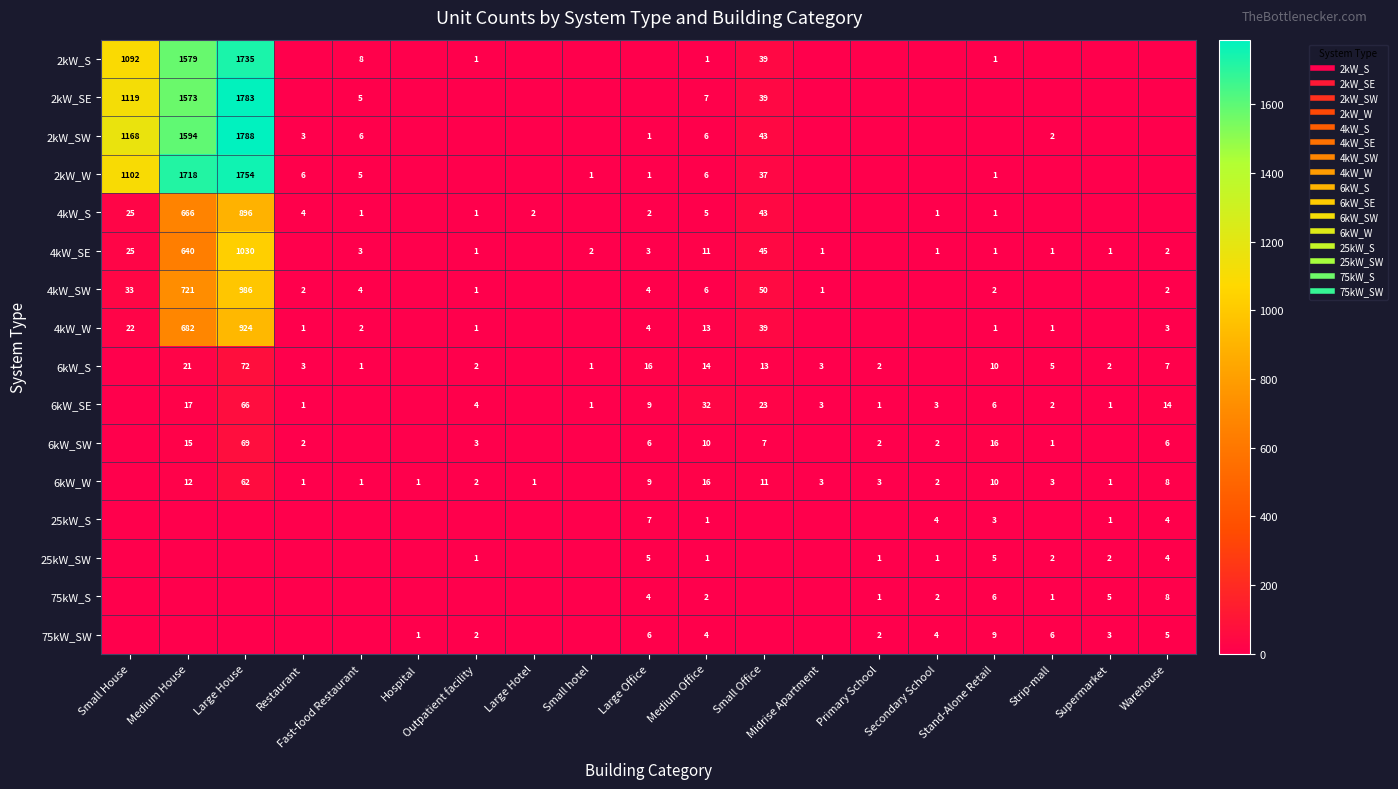

Is it true that 2kW_S equals 1048 at Secondary School?

False